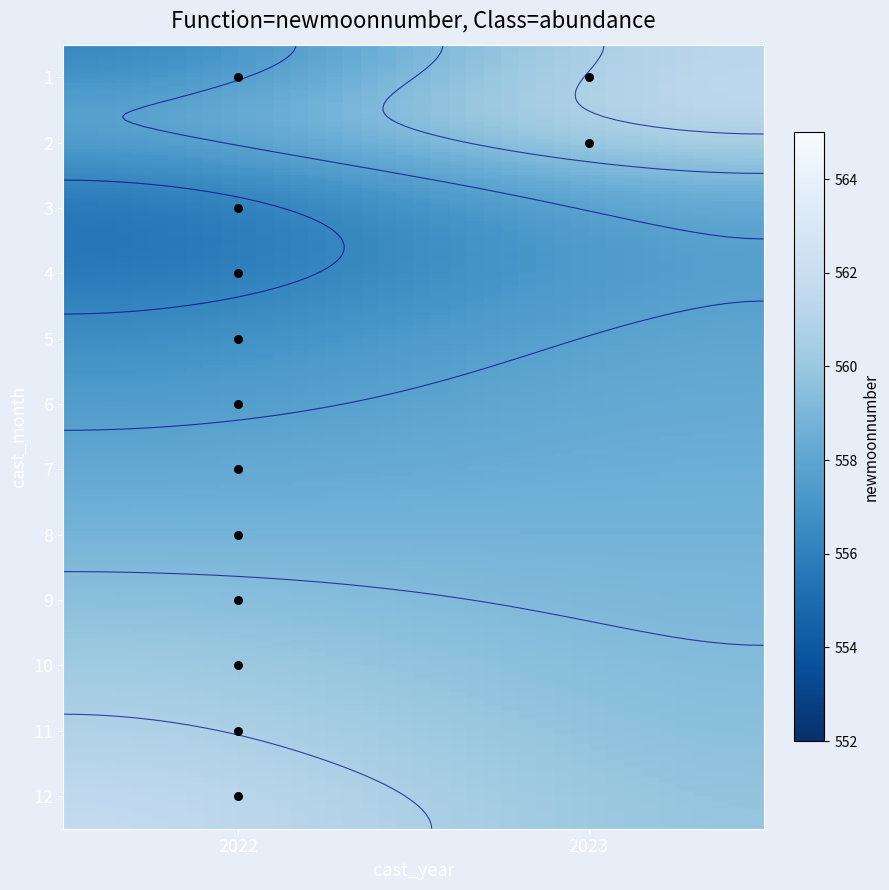

Rank the categories by 12 value from lowest to highest.

2023, 2022